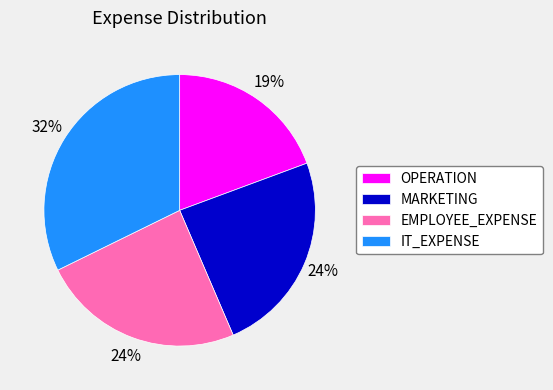

Is the sum of IT_EXPENSE and OPERATION greater than half?

Yes